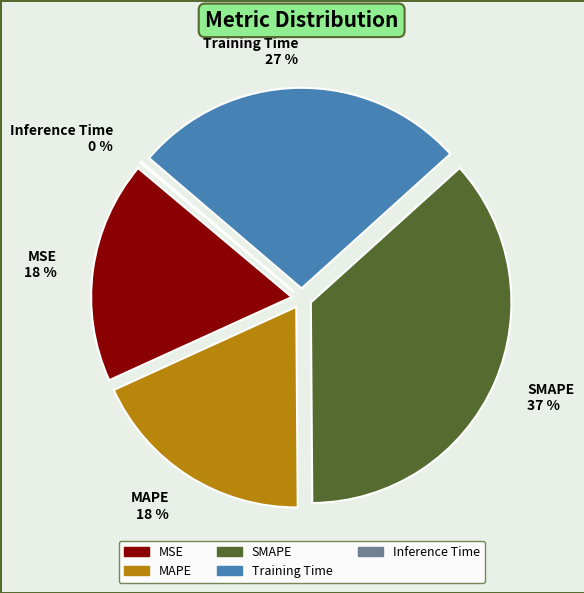

To the nearest percent, what is the combined percentage of Inference Time and MAPE?

18%